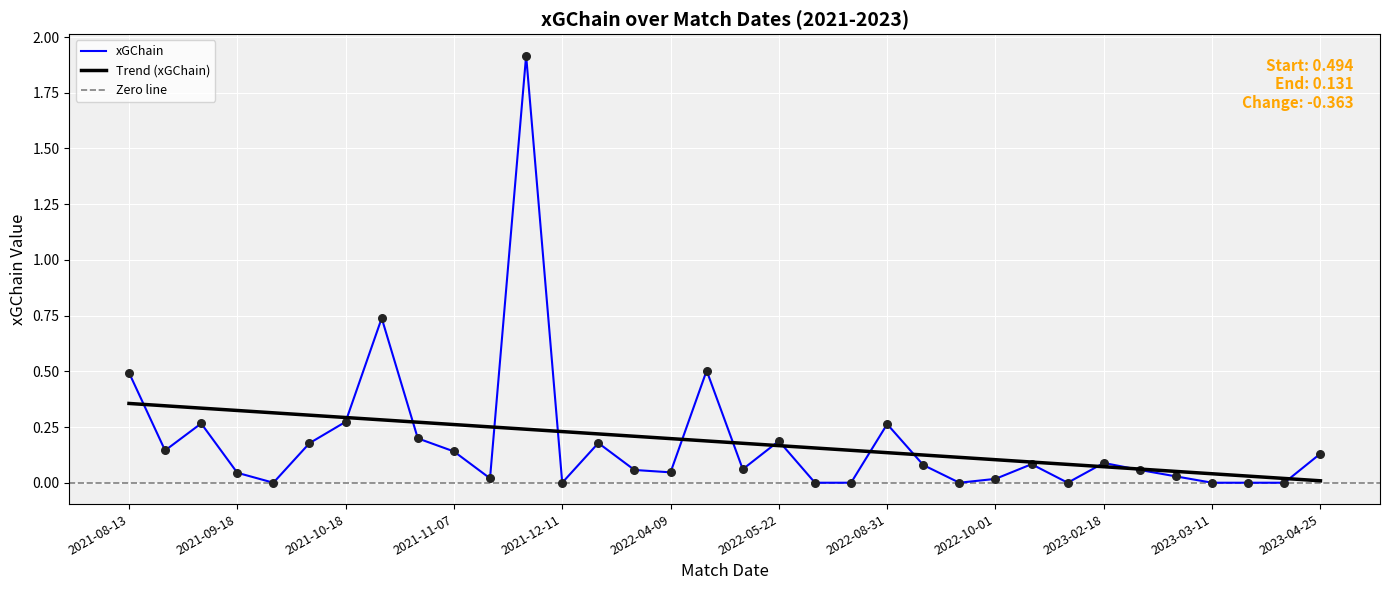

At how many categories does at least one series exceed 0?

25